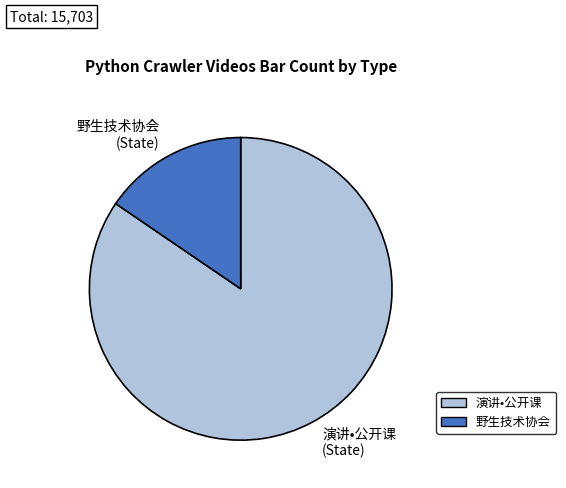

Does any single category account for the majority?

Yes